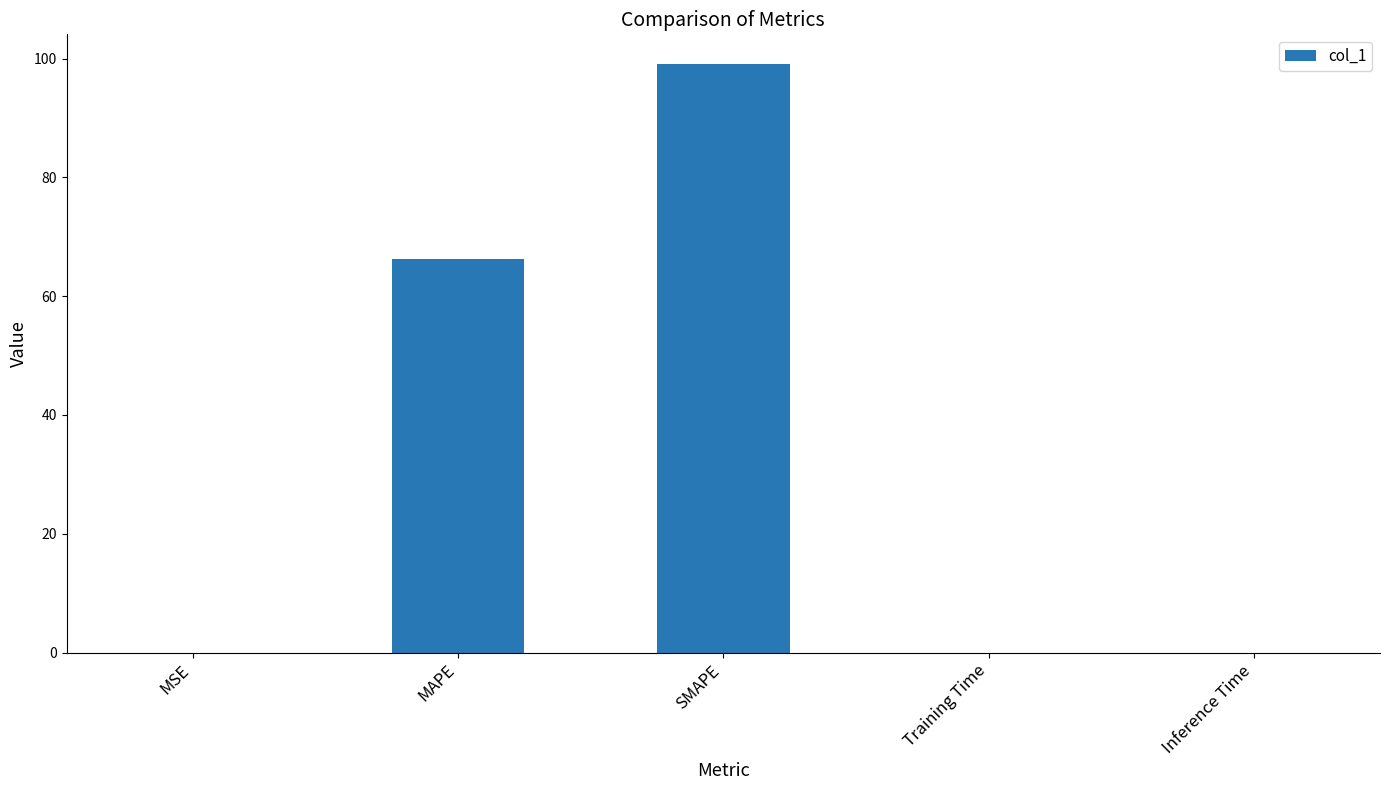

What is the greatest value displayed?

99.1